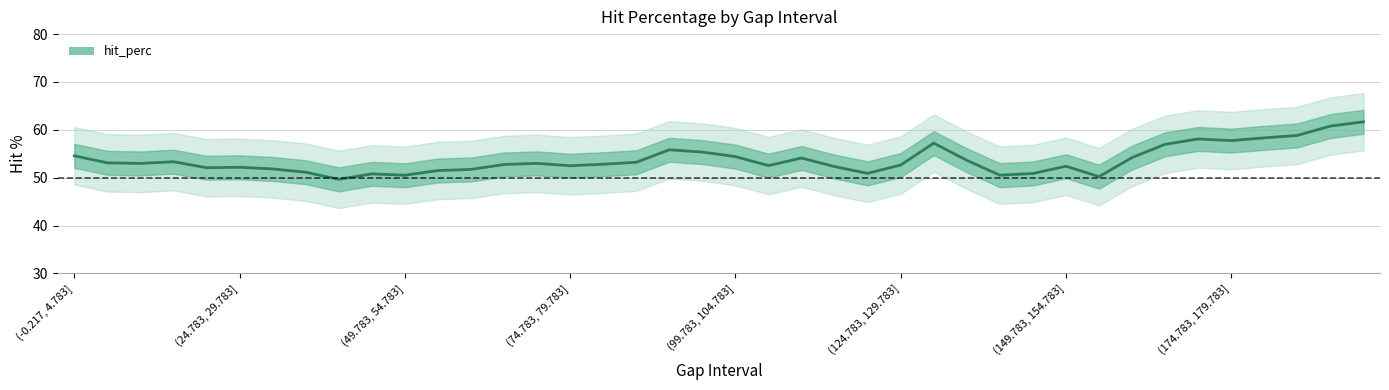

Which has a higher value, 14 or 30?

14